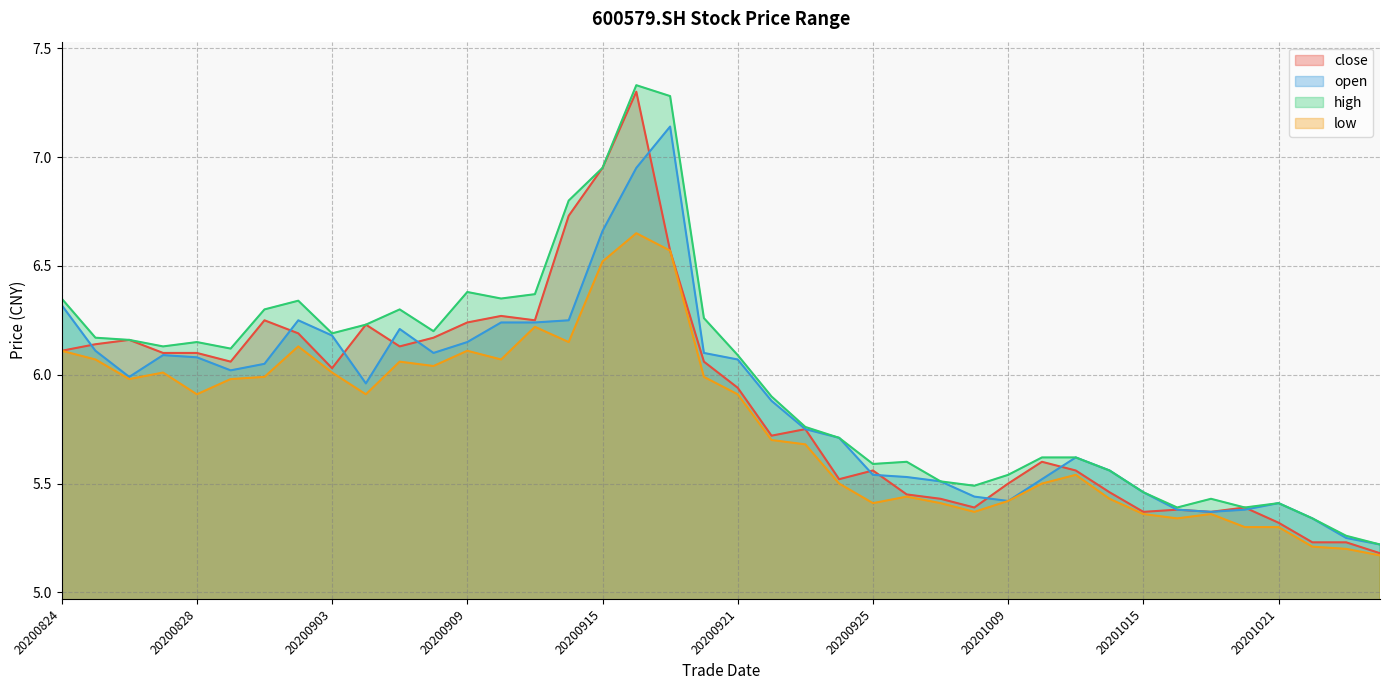

What is the difference between the maximum and minimum values in the high series?

2.1